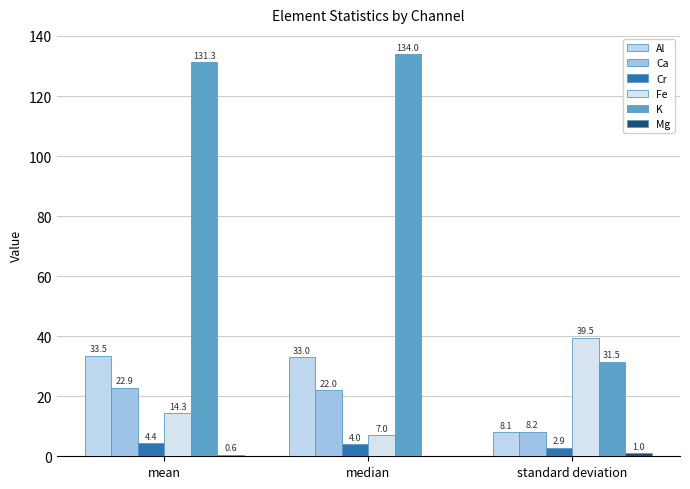

List the labels in order of Al value, largest first.

mean, median, standard deviation